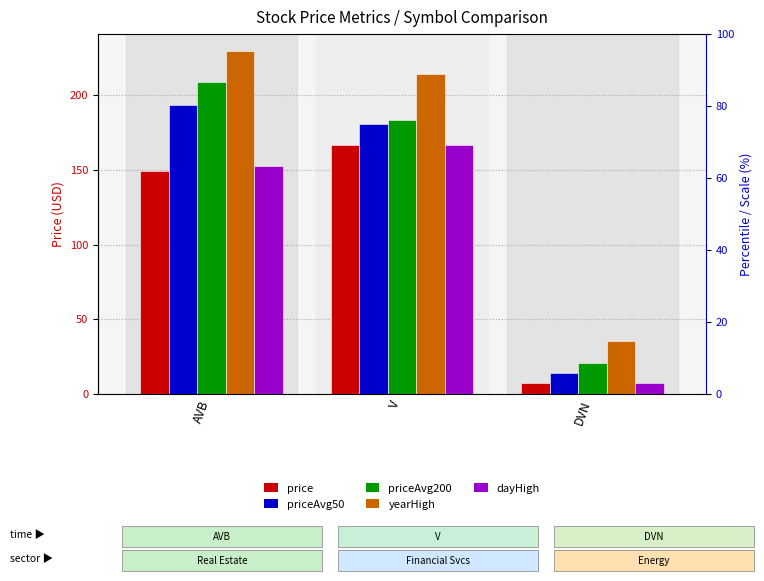

What is the label of the 3rd bar from the left?

DVN